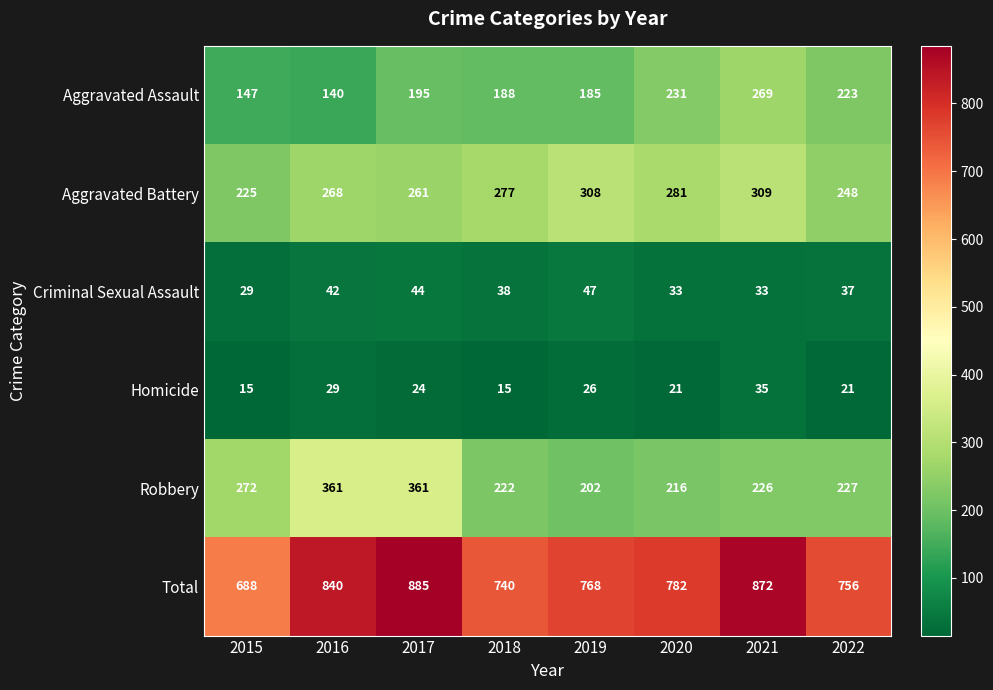

What is the sum of the Aggravated Battery values at 2022 and 2018?

525